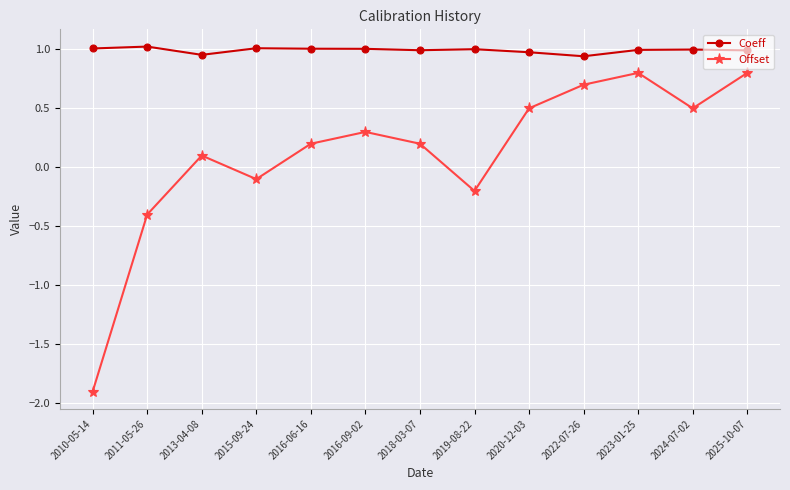

What is the smallest value displayed?

-1.9